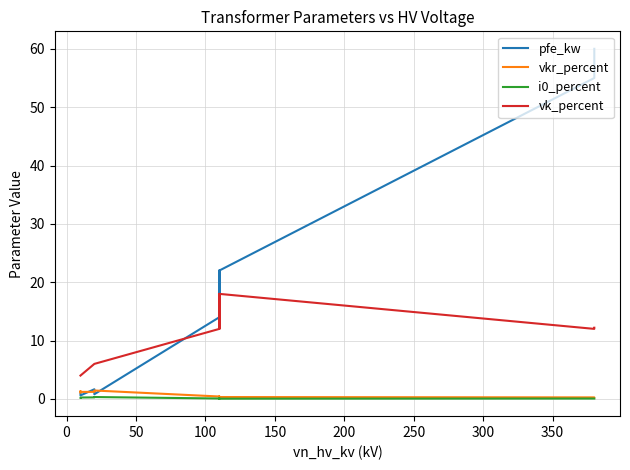

What is the difference between the maximum and minimum values in the vkr_percent series?

1.2